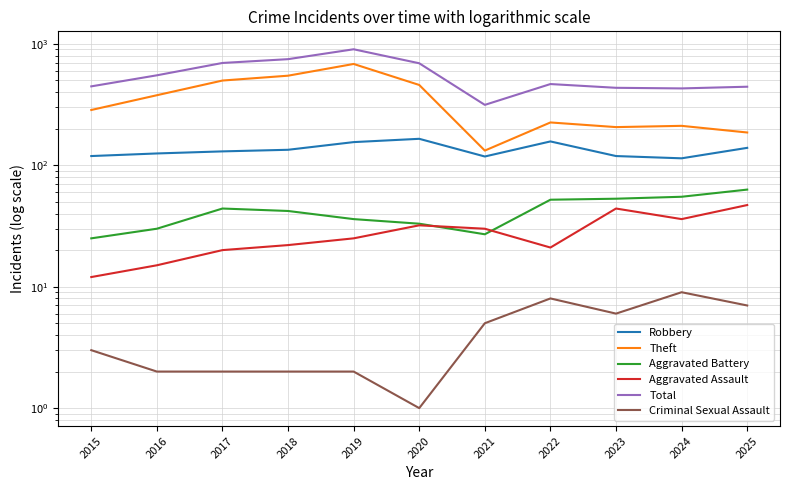

At which label is Aggravated Battery closest to 44?

2017